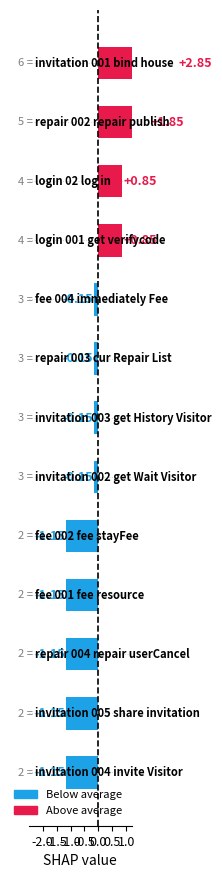

What is the smallest value displayed?

-1.2